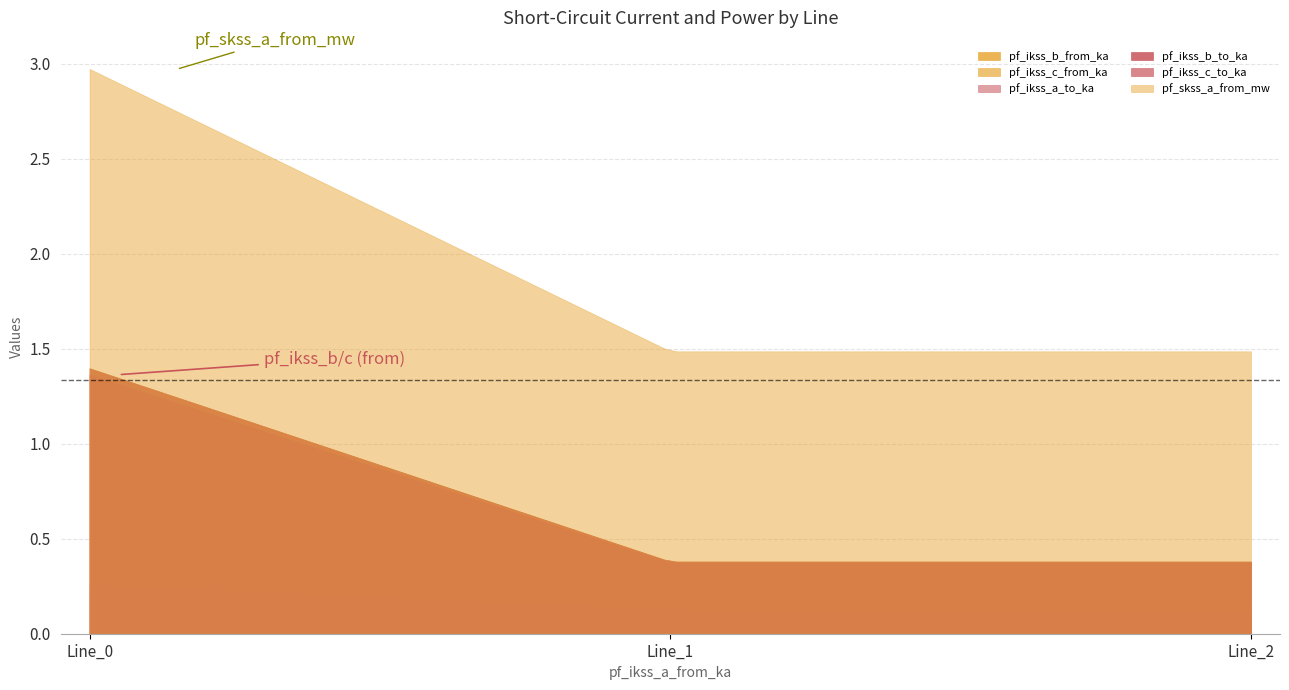

What is the greatest value displayed?

3.0